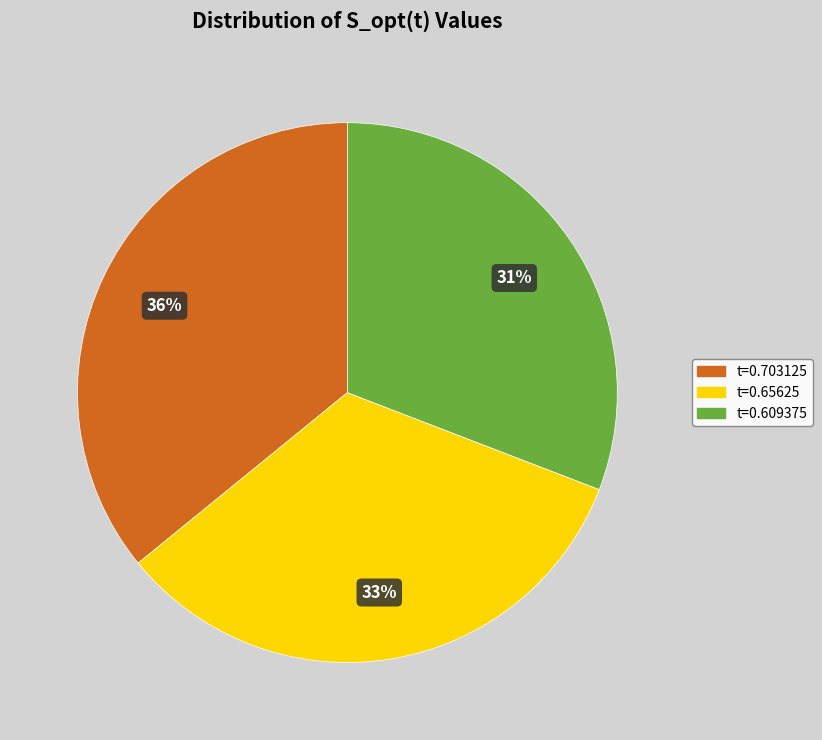

To the nearest percent, what is the average slice percentage?

33%